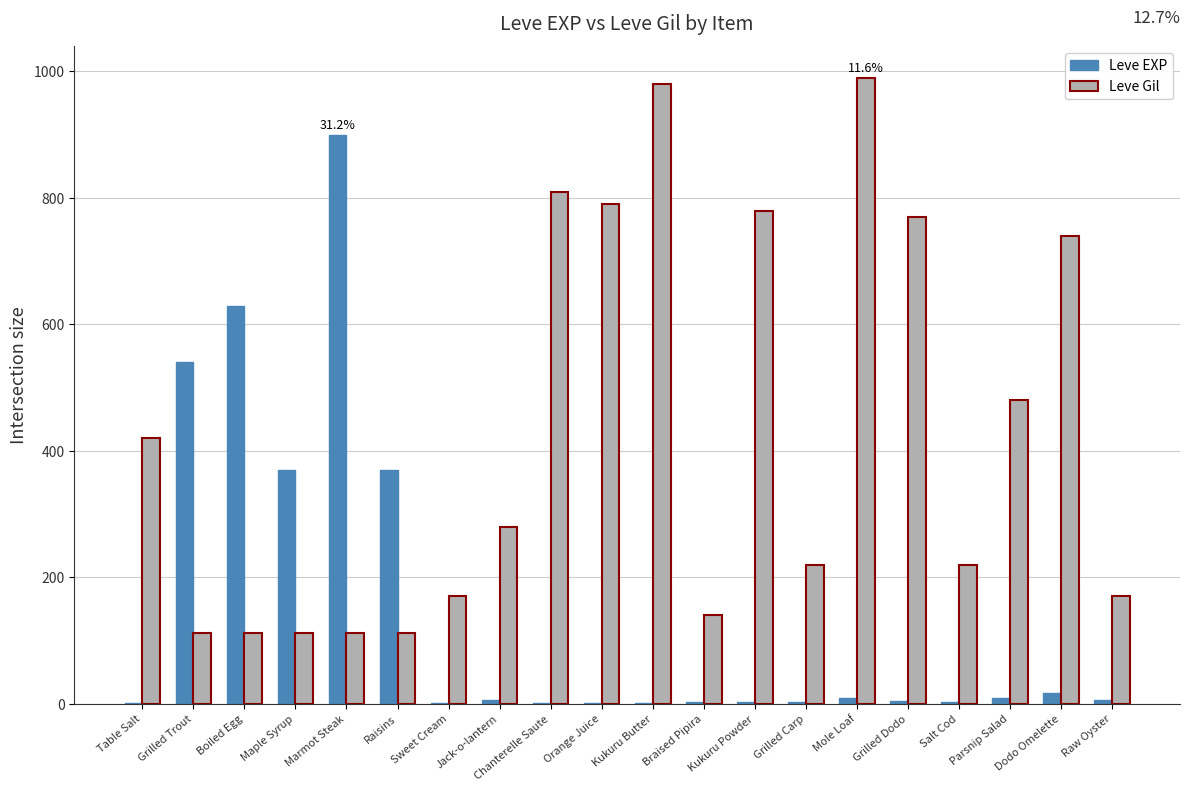

Which series has the largest total across all categories?

Leve Gil